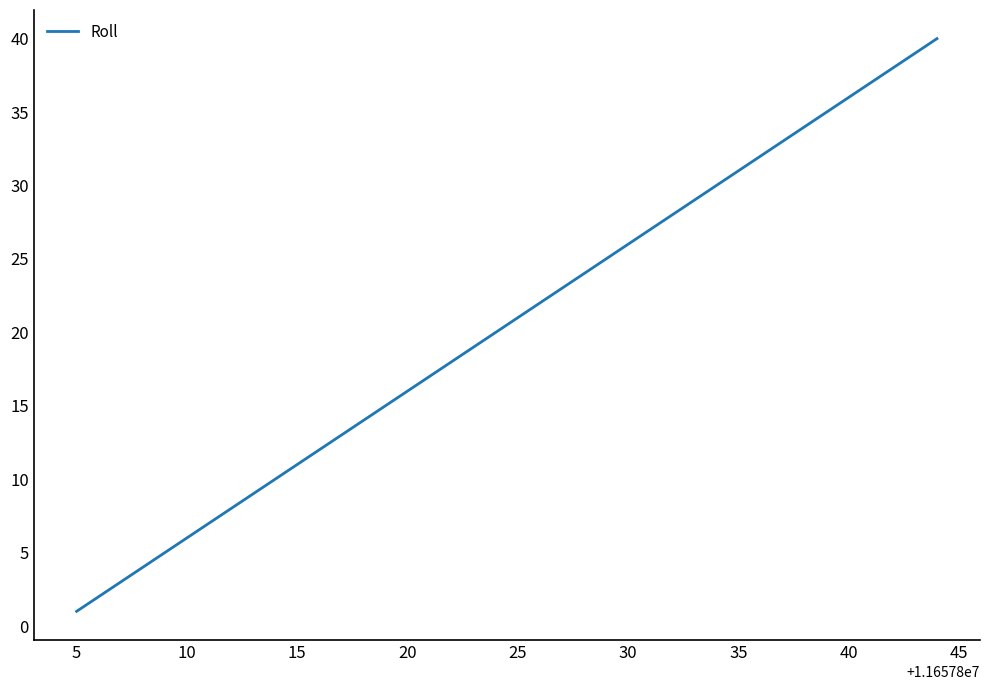

Reading right to left, transcribe all the data shown in this chart.

40	39	38	37	36	35	34	33	32	31	30	29	28	27	26	25	24	23	22	21	20	19	18	17	16	15	14	13	12	11	10	9	8	7	6	5	4	3	2	1